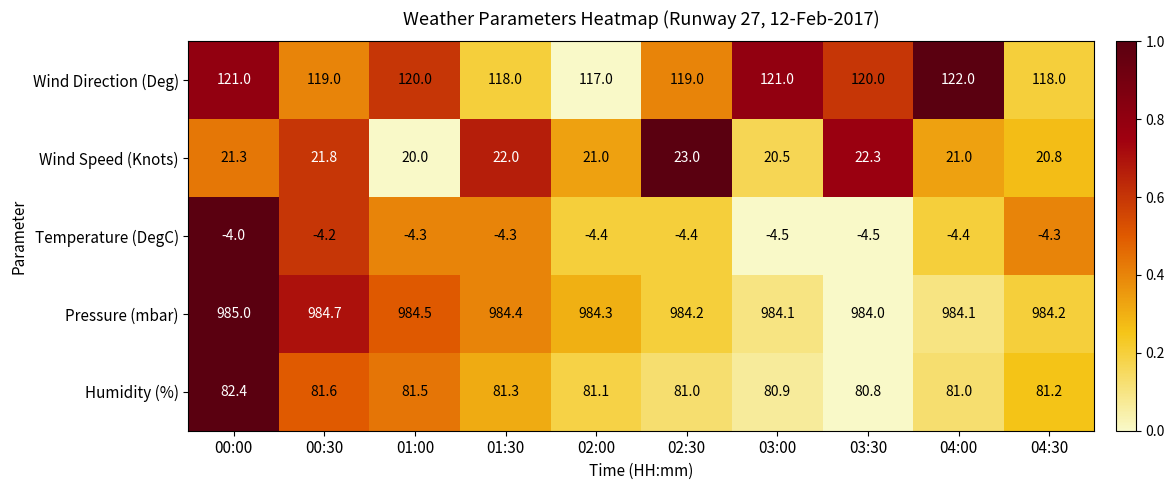

Count the number of categories in the chart.

10